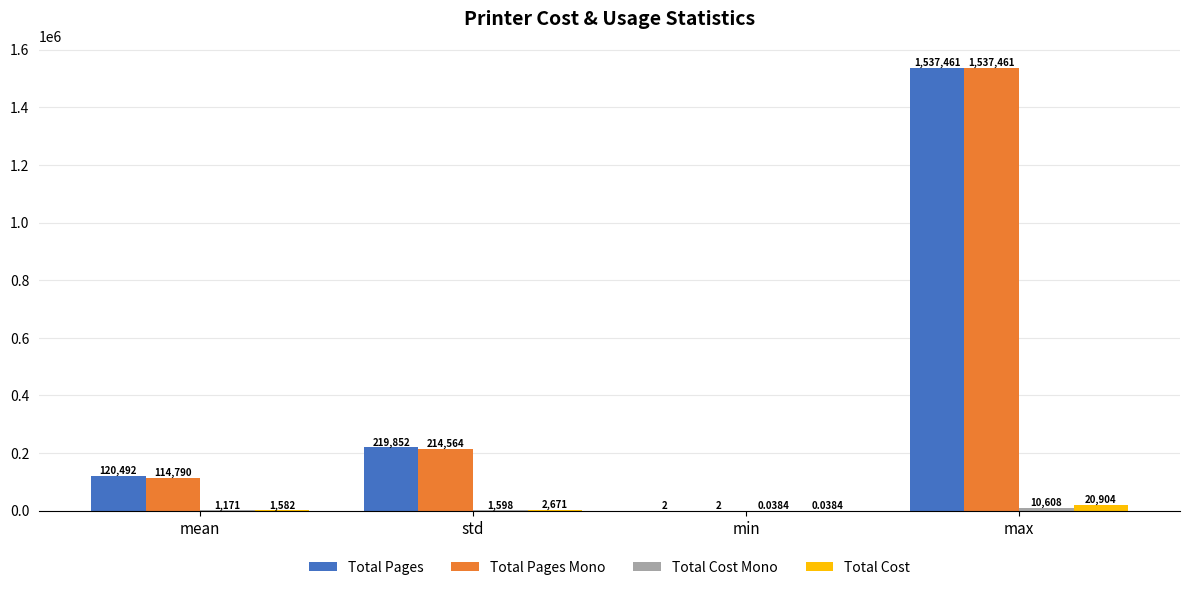

Which label corresponds to the largest value in the chart?

max